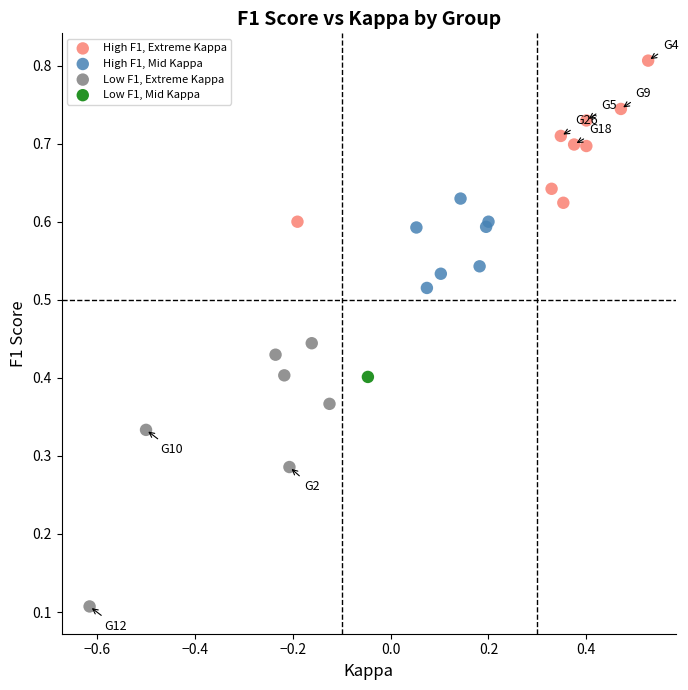

What are all the series names shown in the legend?

High F1, Extreme Kappa, High F1, Mid Kappa, Low F1, Extreme Kappa, Low F1, Mid Kappa